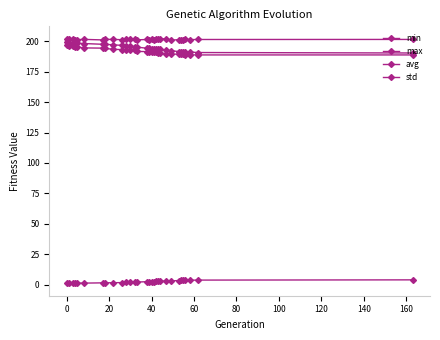

True or false: avg and min cross at least once.

False